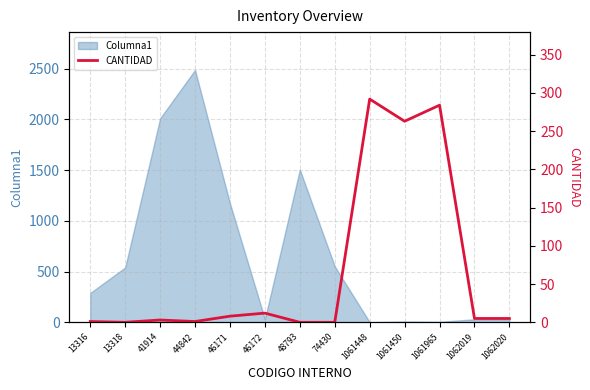

How many lines are shown in the chart?

1